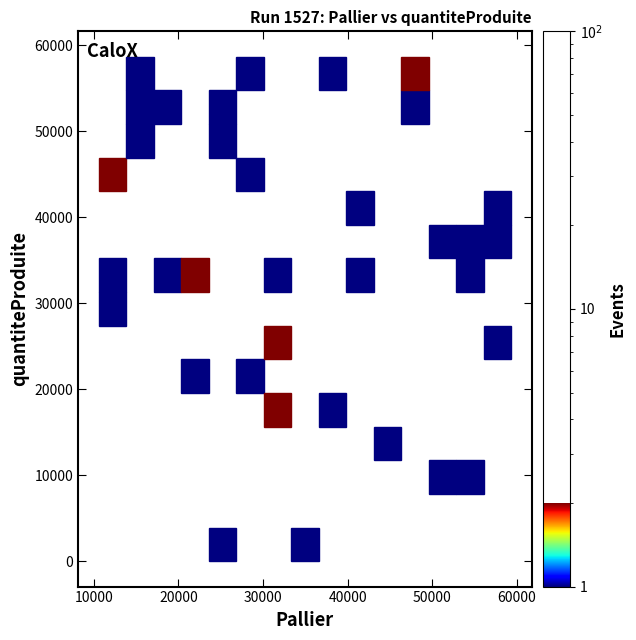

What is the range of Y values (max minus min)?

58701